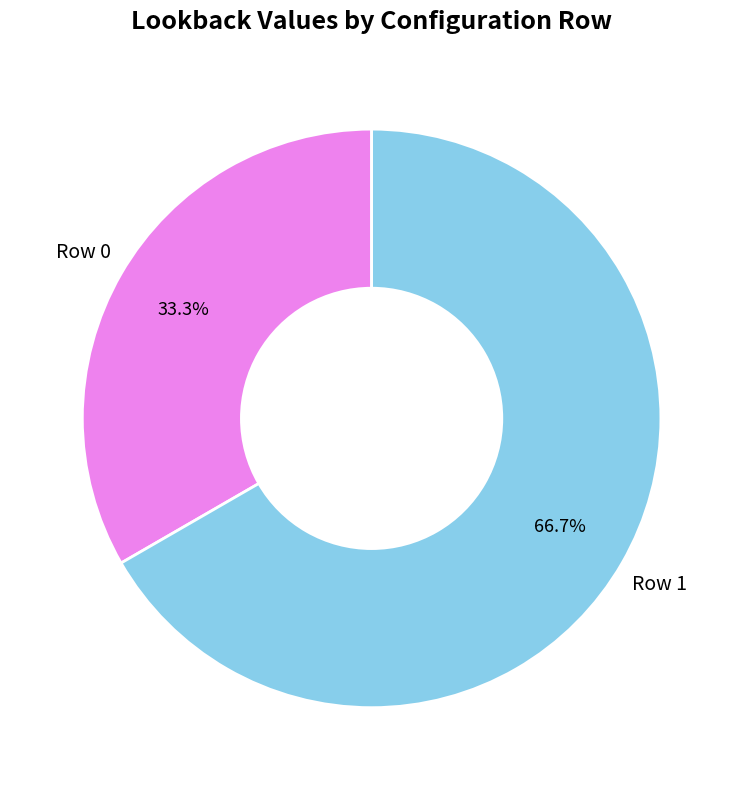

Is there a majority slice in this chart?

Yes